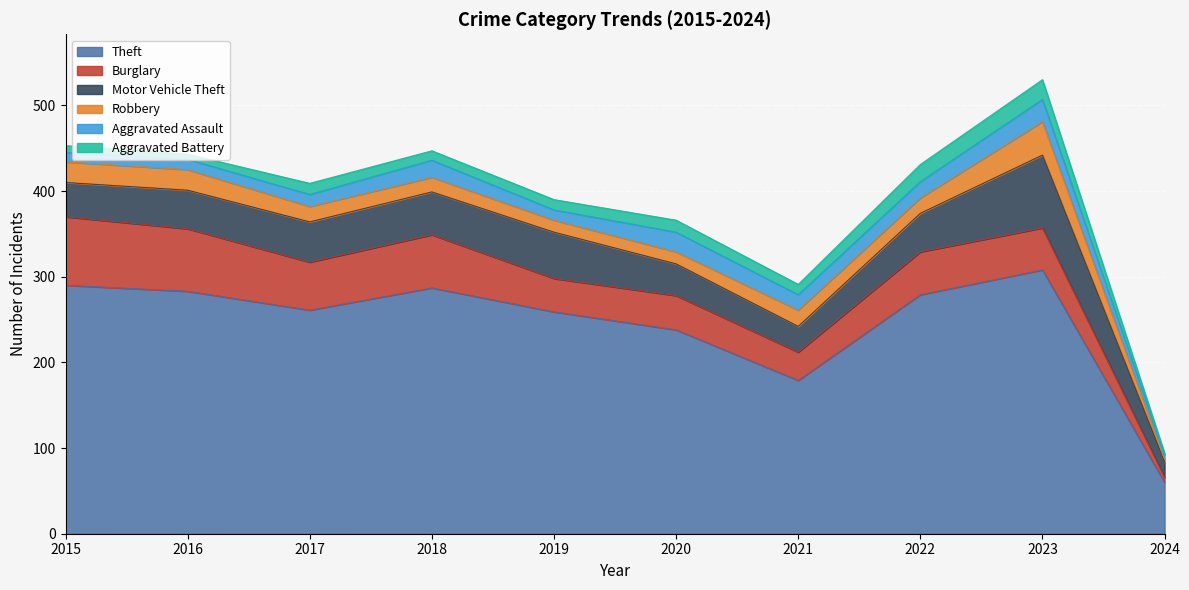

Is the value of Burglary at 2021 greater than the value of Robbery at 2015?

Yes